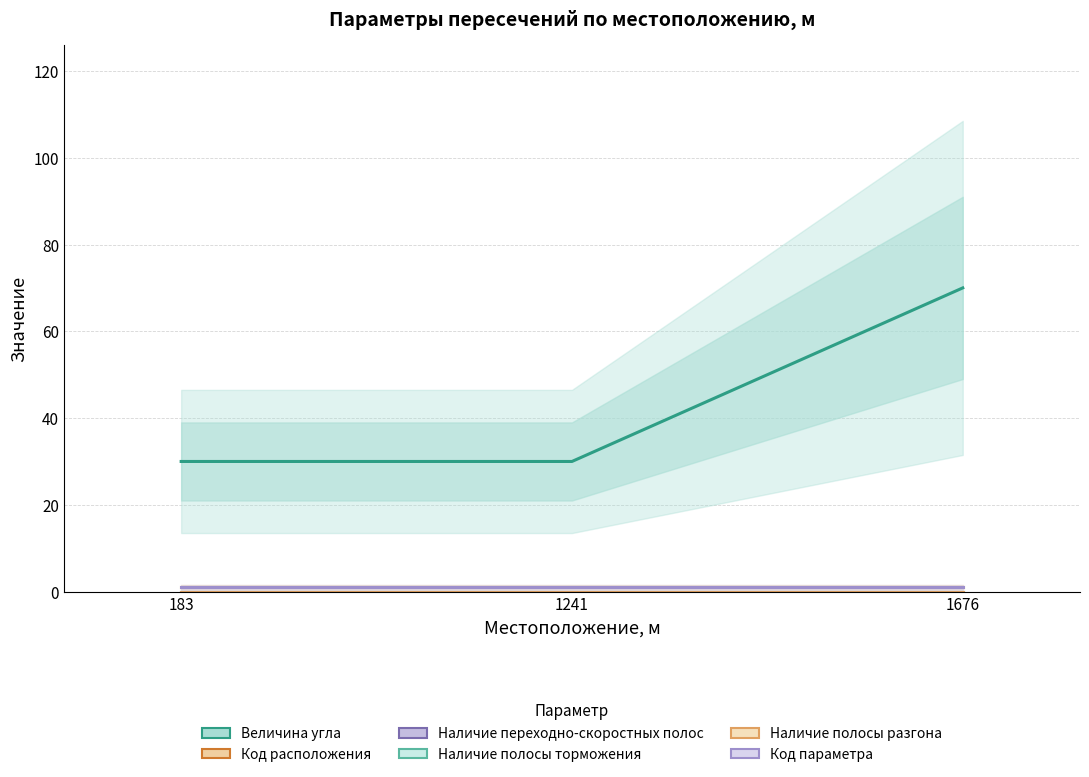

What is the sum of all Величина угла values?

130